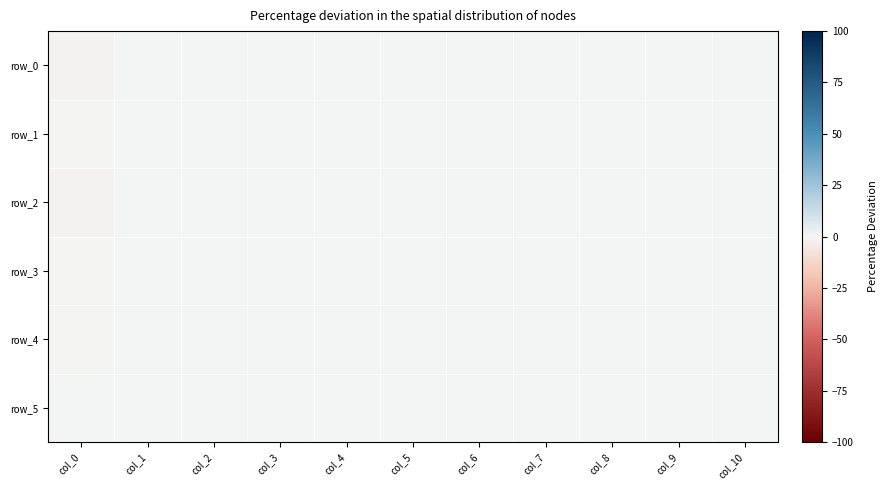

Reading left to right, list all the values displayed in this chart.

row_0: col_0=-0.8	col_1=0.0	col_2=0.0	col_3=0.0	col_4=0.0	col_5=0.0	col_6=0.0	col_7=0.0	col_8=0.0	col_9=0.0	col_10=0.0
row_1: col_0=-0.6	col_1=0.0	col_2=0.0	col_3=0.0	col_4=0.0	col_5=0.0	col_6=0.0	col_7=0.0	col_8=0.0	col_9=0.0	col_10=0.0
row_2: col_0=-1.2	col_1=0.0	col_2=0.0	col_3=0.0	col_4=0.0	col_5=0.0	col_6=0.0	col_7=0.0	col_8=0.0	col_9=0.0	col_10=0.0
row_3: col_0=-0.0	col_1=0.1	col_2=0.0	col_3=0.0	col_4=0.0	col_5=0.0	col_6=0.0	col_7=0.0	col_8=0.0	col_9=0.0	col_10=0.0
row_4: col_0=-0.4	col_1=0.1	col_2=0.0	col_3=0.1	col_4=0.0	col_5=0.0	col_6=0.0	col_7=0.0	col_8=0.0	col_9=0.0	col_10=0.0
row_5: col_0=0.1	col_1=0.0	col_2=0.0	col_3=0.0	col_4=0.0	col_5=0.0	col_6=0.1	col_7=0.0	col_8=0.1	col_9=0.1	col_10=0.0